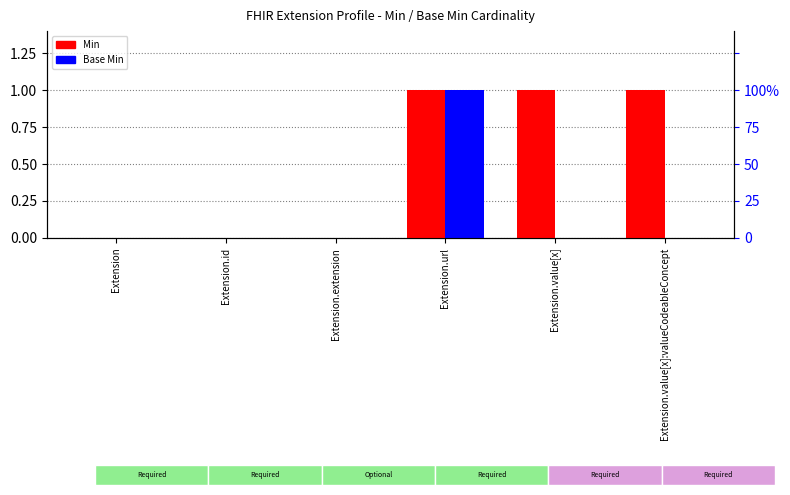

How many bars are there in total?

12